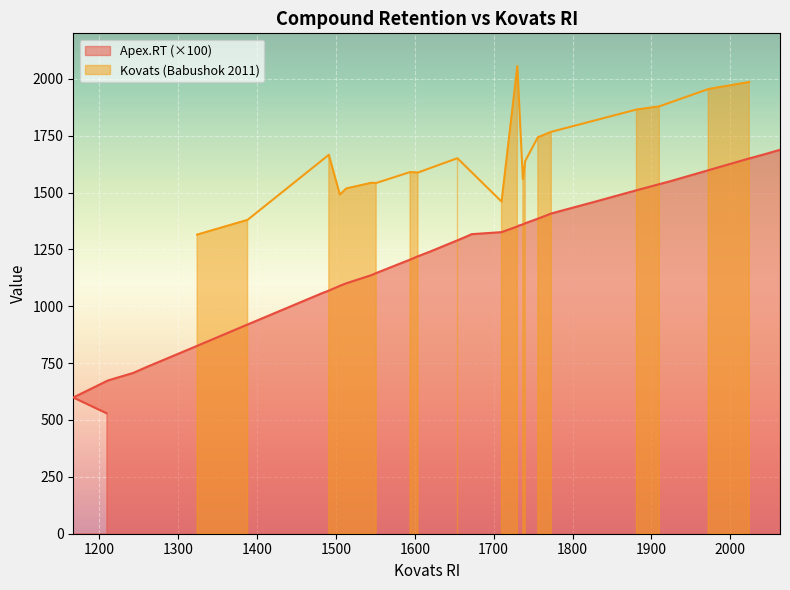

The chart shows a value of 431.2 at 1710. True or false?

False